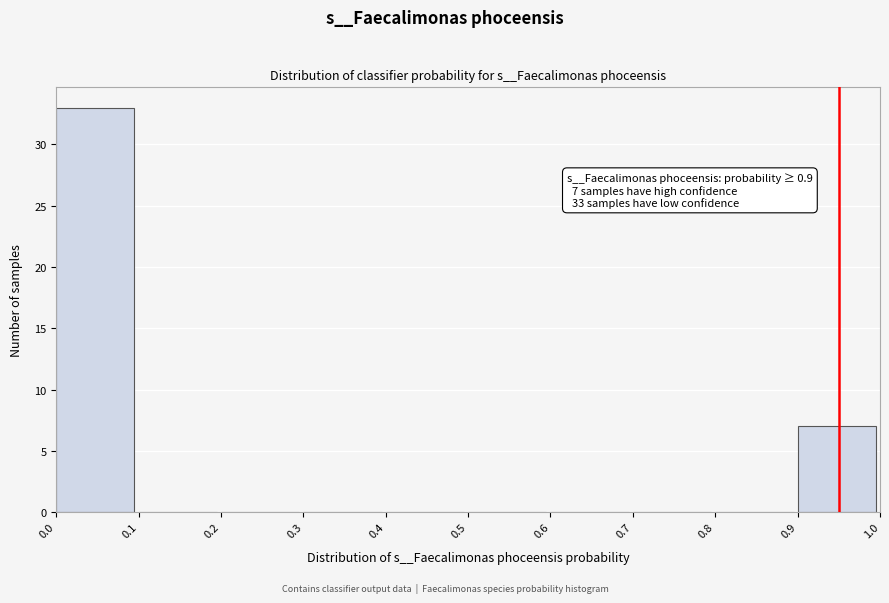

Over which range of the x-axis is the bar tallest?

0.0 to 0.1